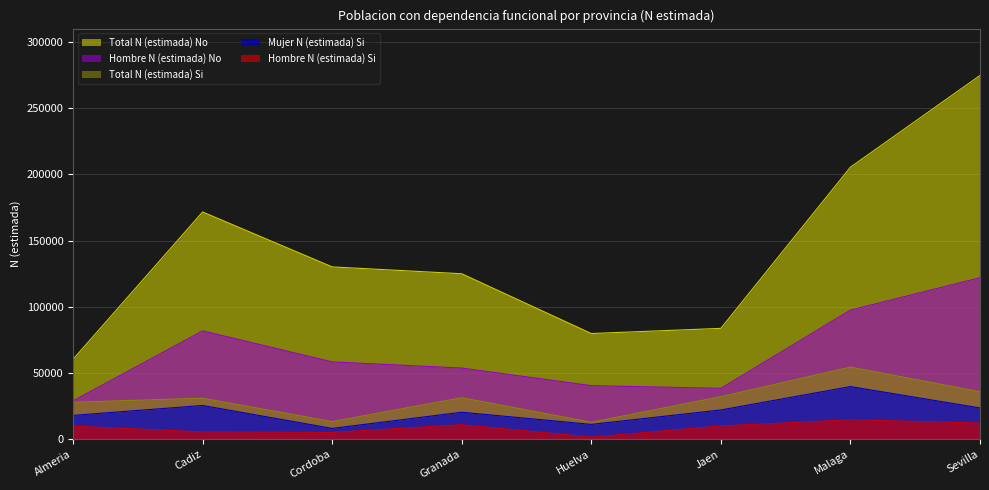

Reading left to right, list all the values displayed in this chart.

Hombre N (estimada) Si: 9932	5485	5157	10965	1613	10019	14698	12229
Mujer N (estimada) Si: 18007	25488	8177	20388	11205	22105	39752	23627
Total N (estimada) Si: 27939	30973	13334	31353	12818	32125	54451	35856
Hombre N (estimada) No: 28964	81810	58389	53747	40467	38427	97487	121939
Total N (estimada) No: 60348	171550	130109	124932	79794	83709	205359	274609